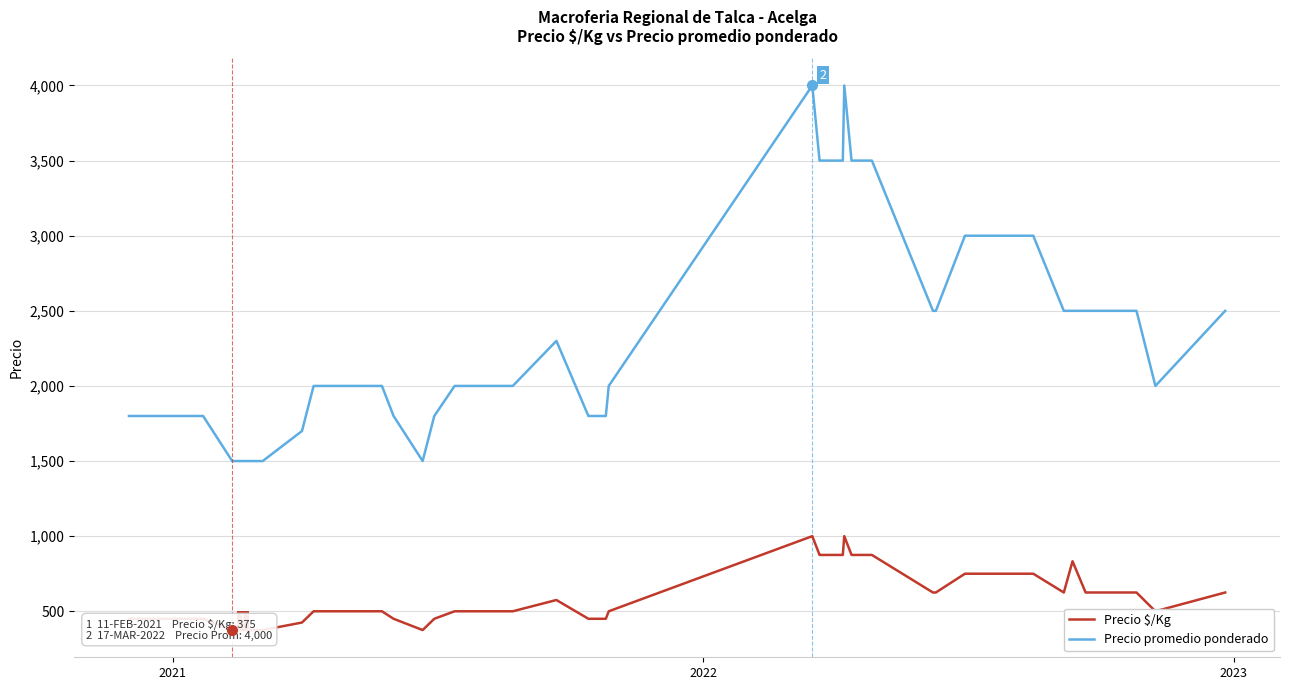

What is the highest value of the Precio promedio ponderado series?

4000